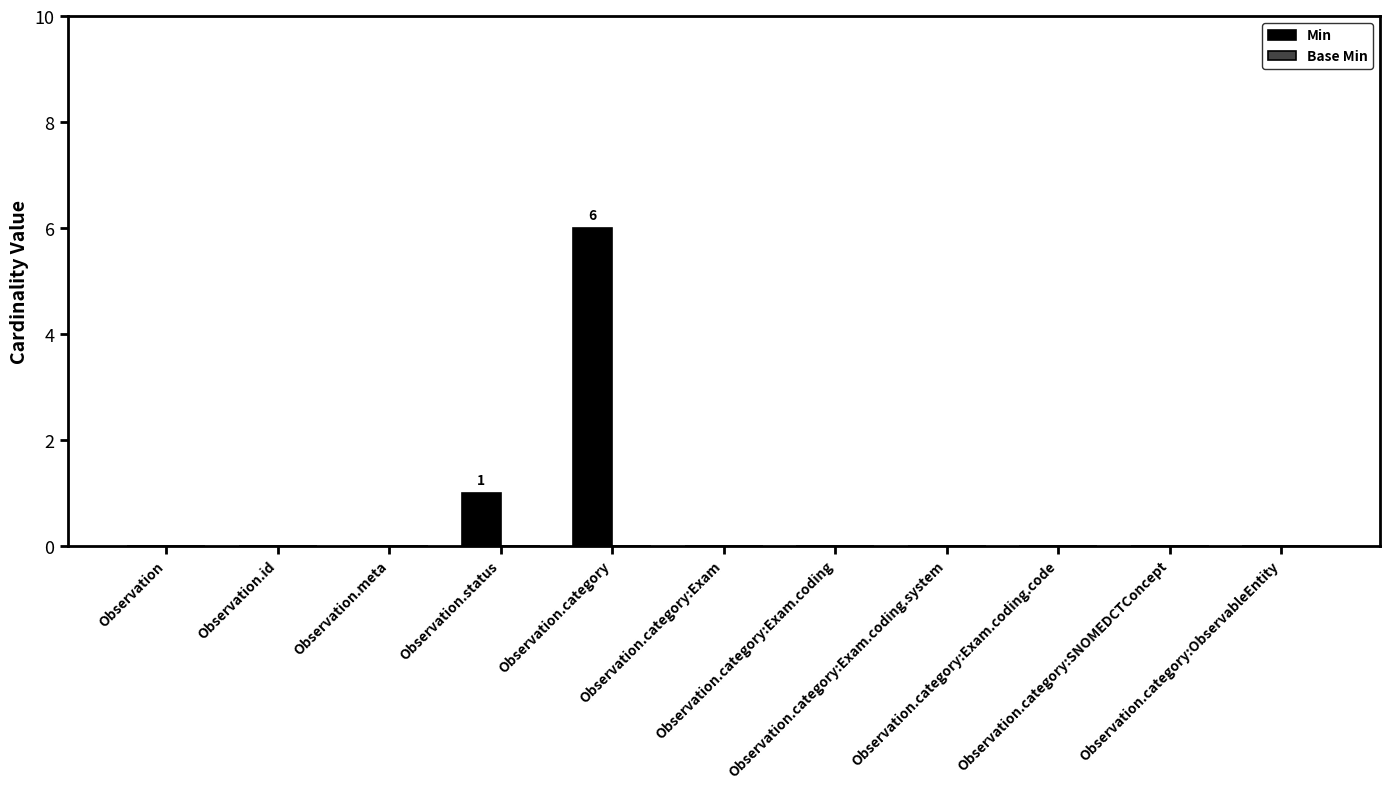

What is the maximum value shown in the chart?

6